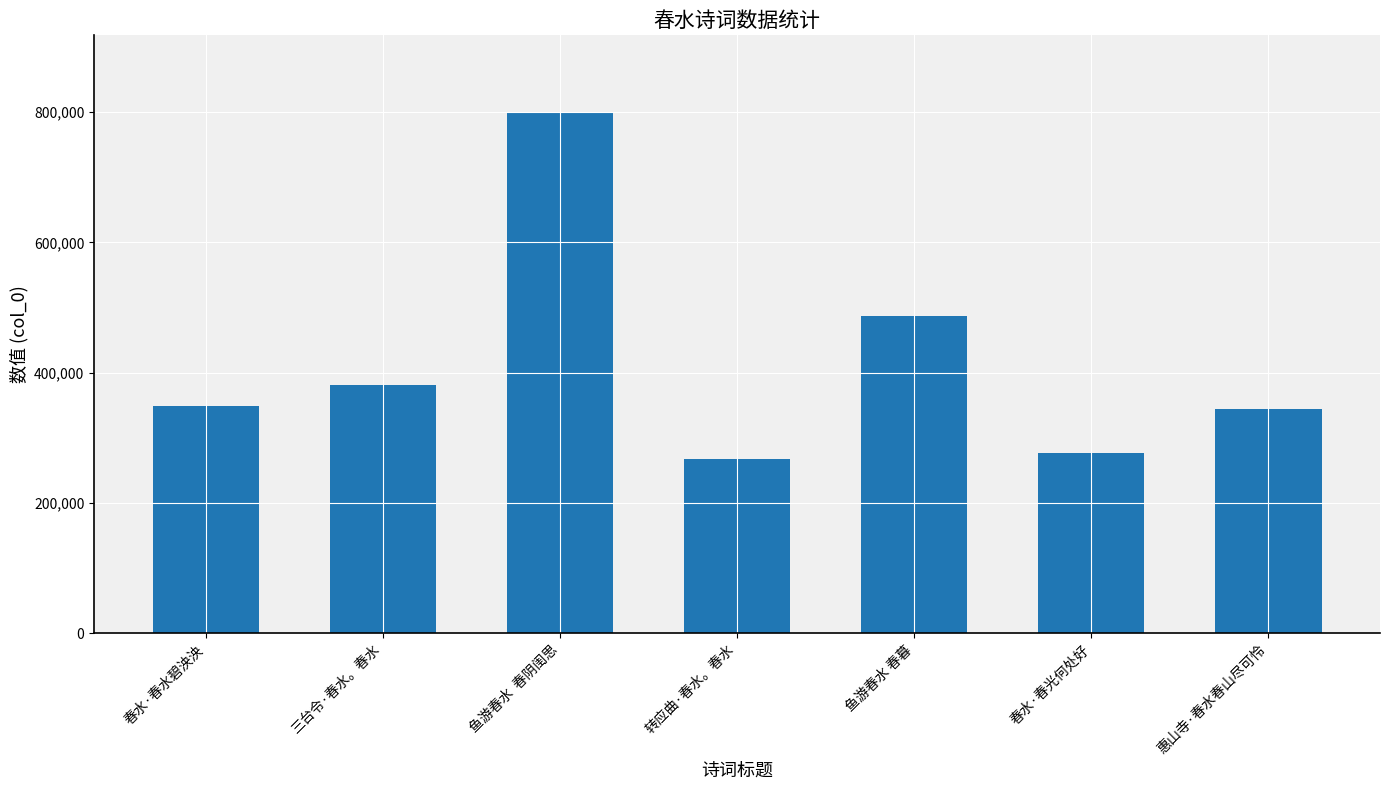

Count the number of data series in this chart.

1